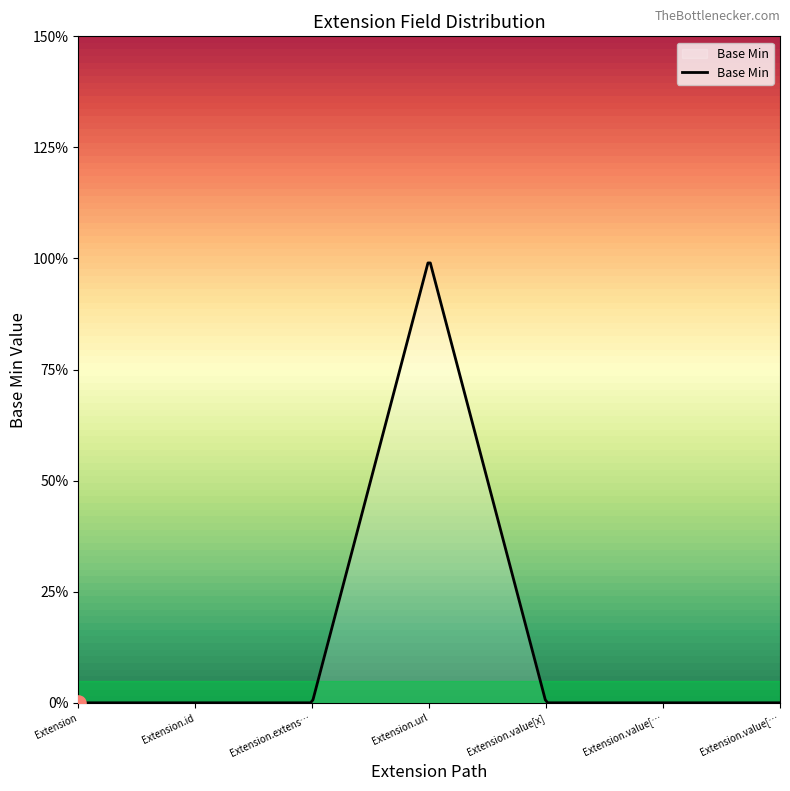

Does the chart have visible grid lines?

No